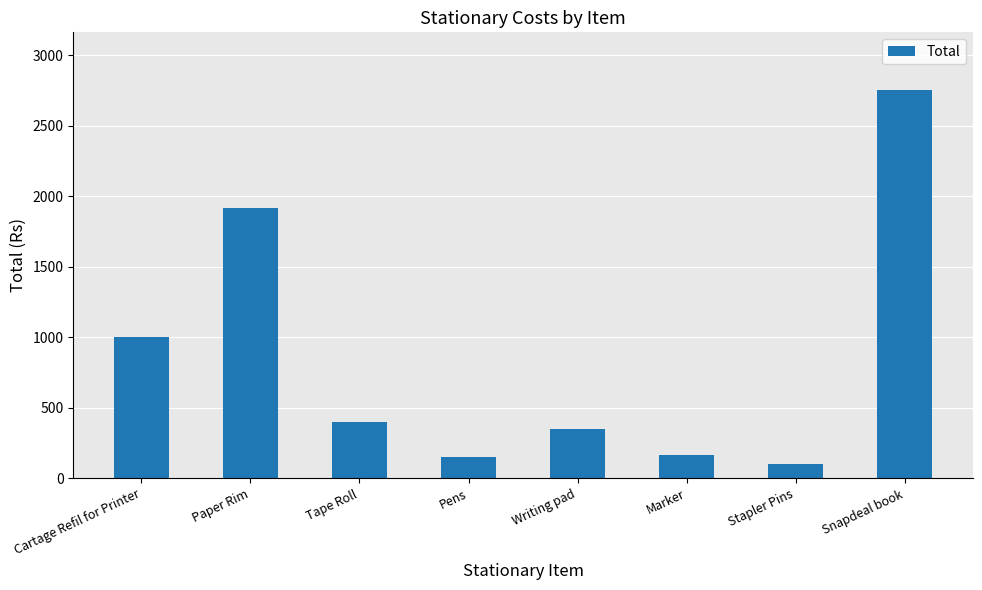

What is the sum of the values at Paper Rim and Snapdeal book?

4670